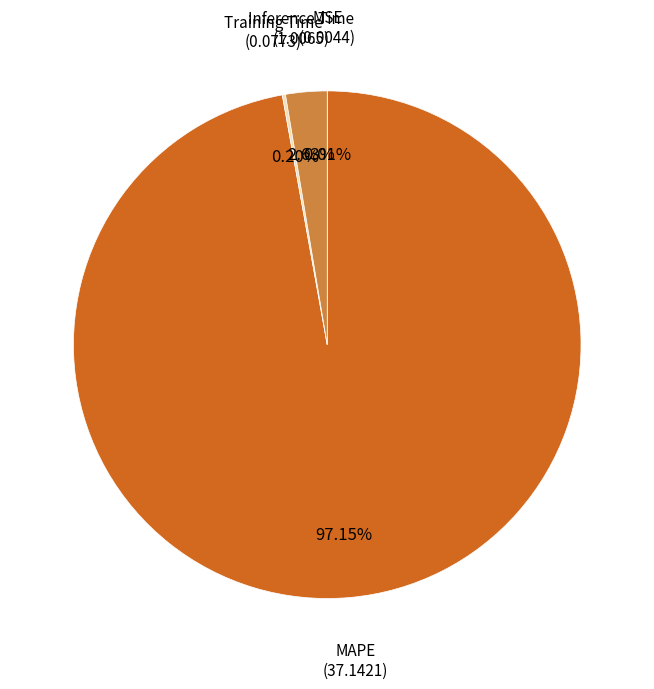

To the nearest percent, what portion does MAPE represent?

97%